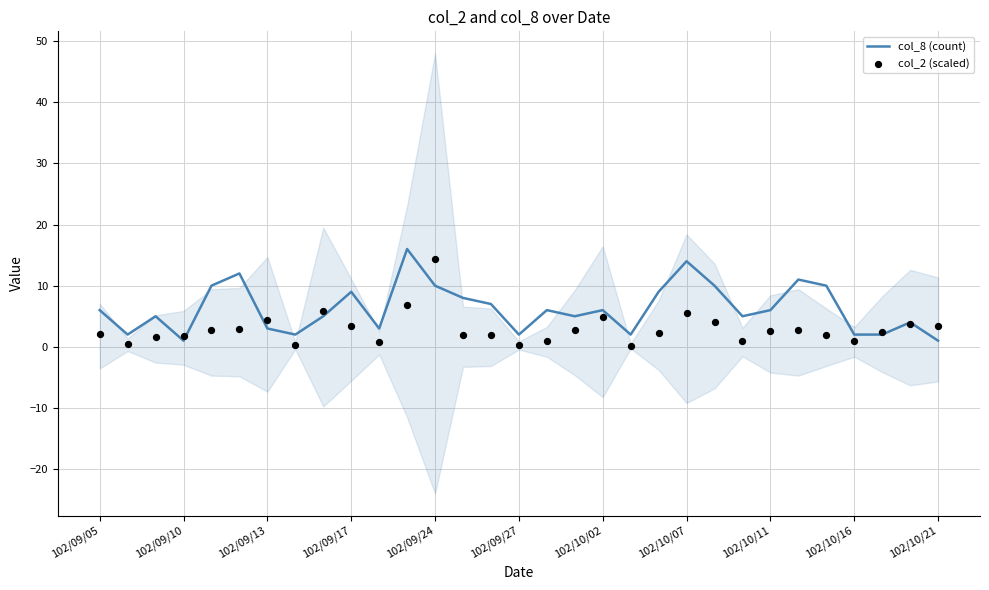

Which series reaches the minimum Y coordinate?

col_2 (scaled)